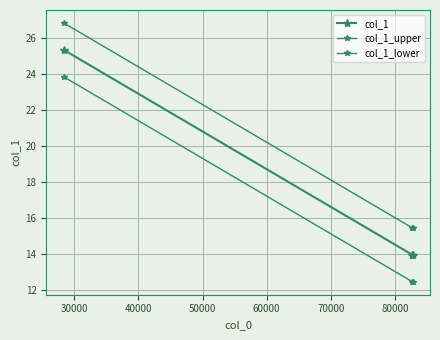

How many lines are shown in the chart?

3